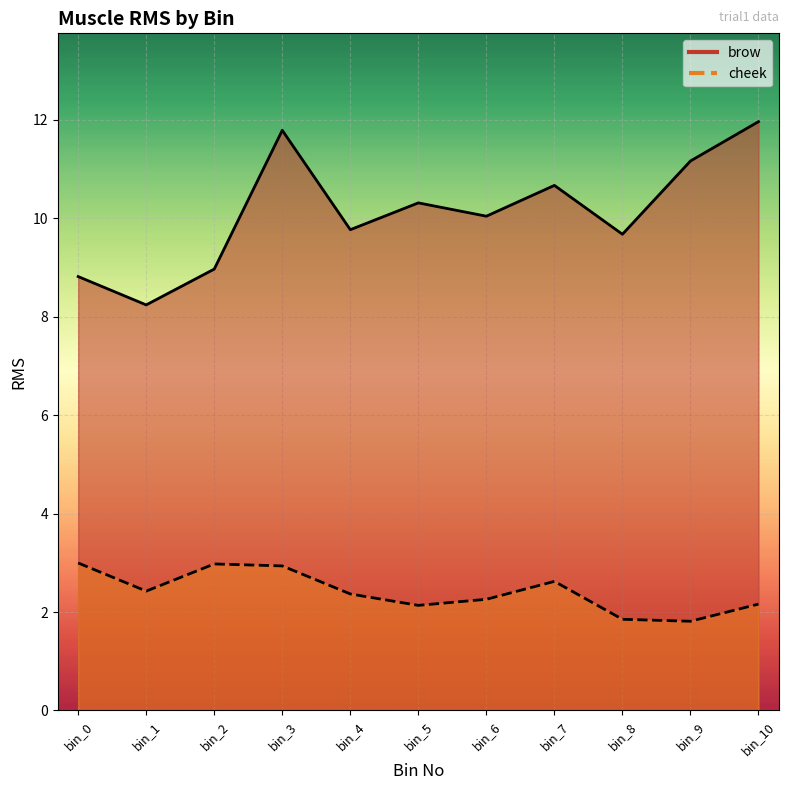

Rank the series by their average value, from lowest to highest.

cheek, brow